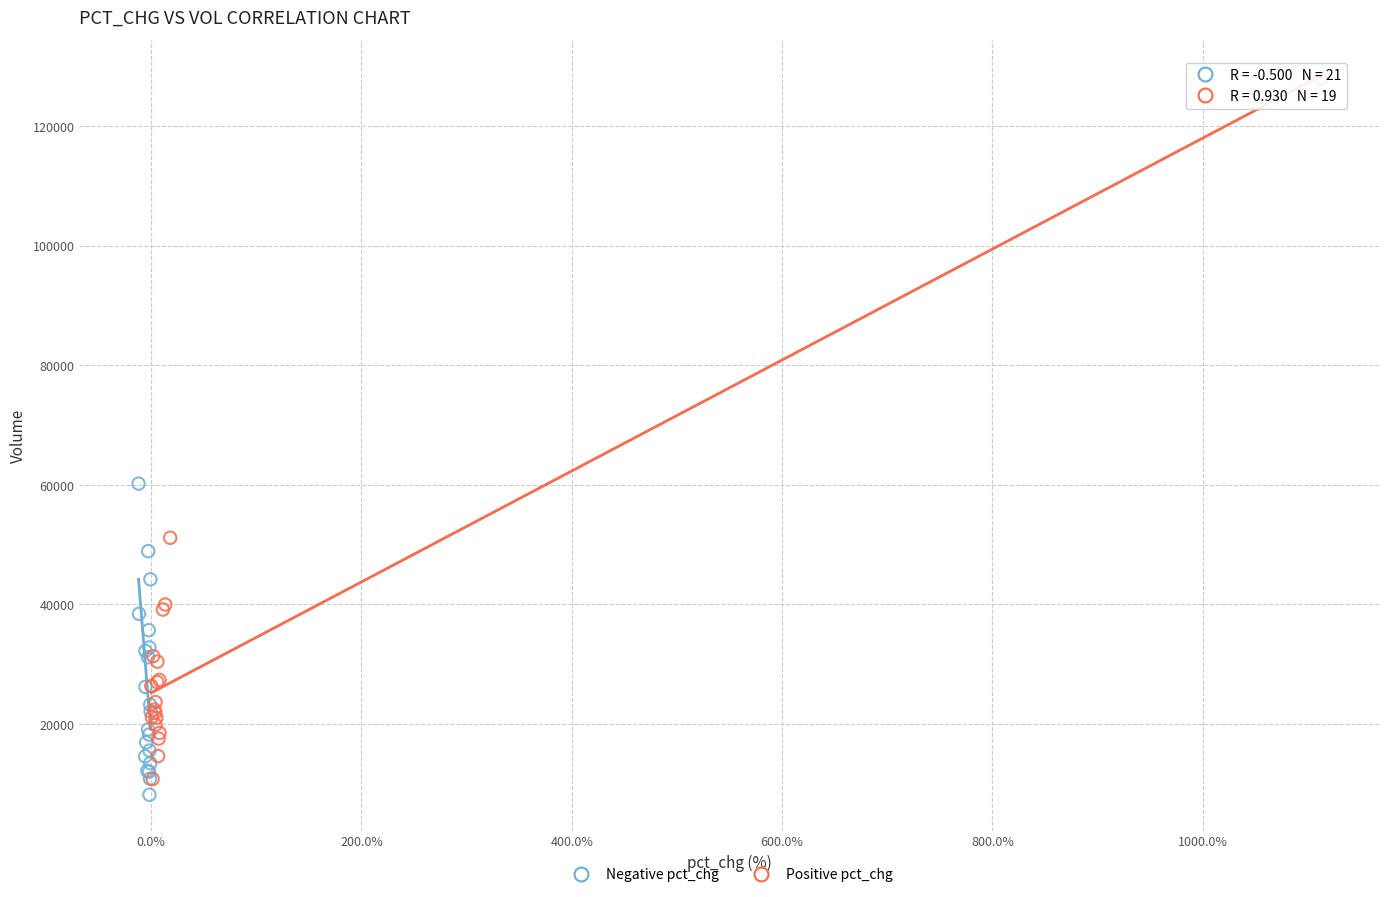

Which series contains the lowest Y value?

Negative pct_chg